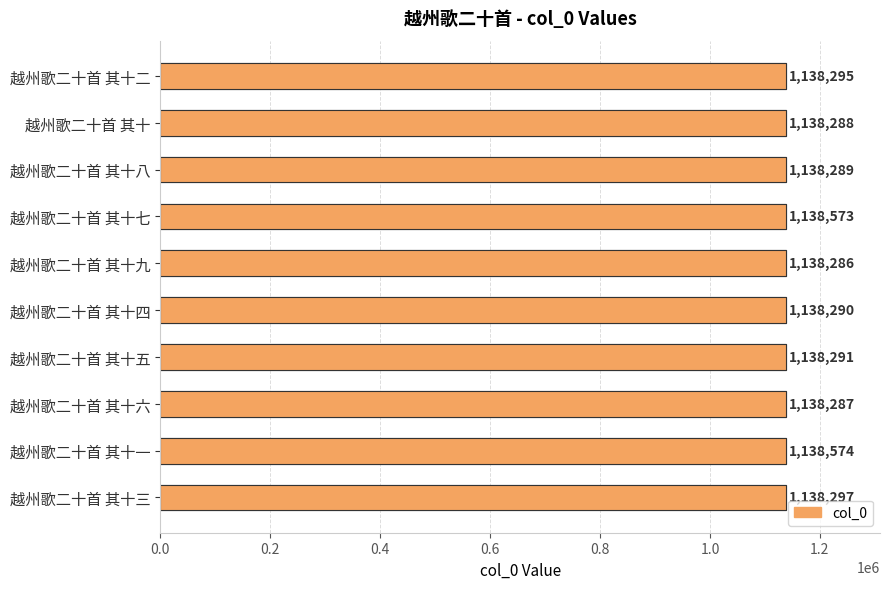

What is the minimum value shown in the chart?

1138286